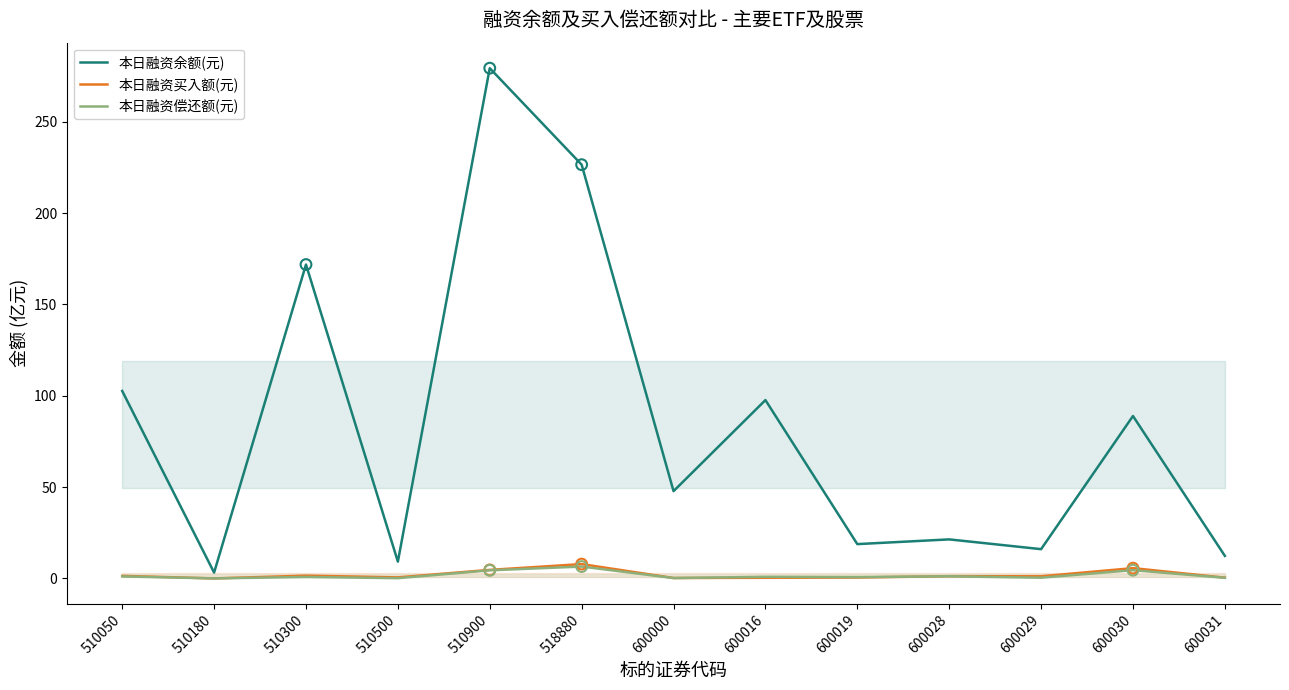

At how many categories does at least one series exceed 65?

6